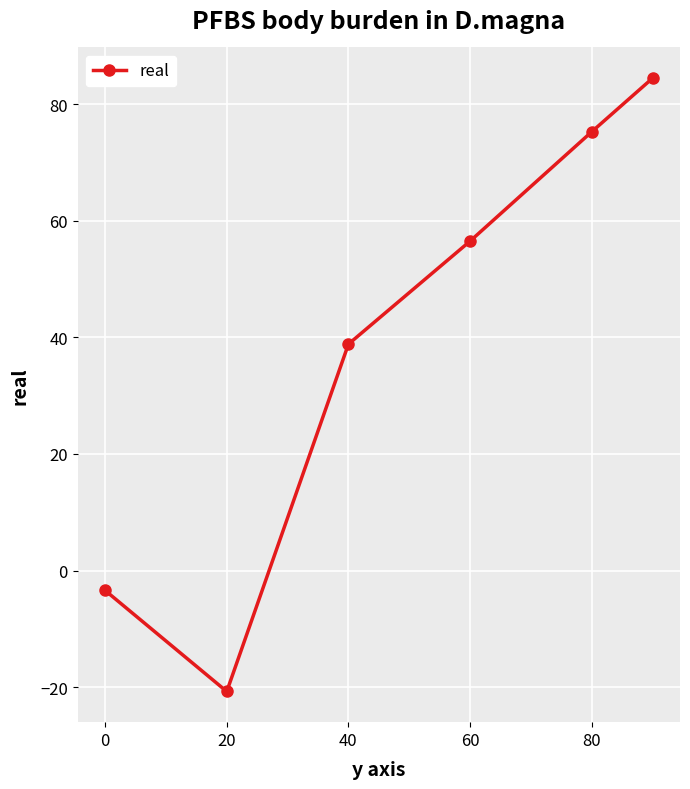

How many lines are shown in the chart?

1